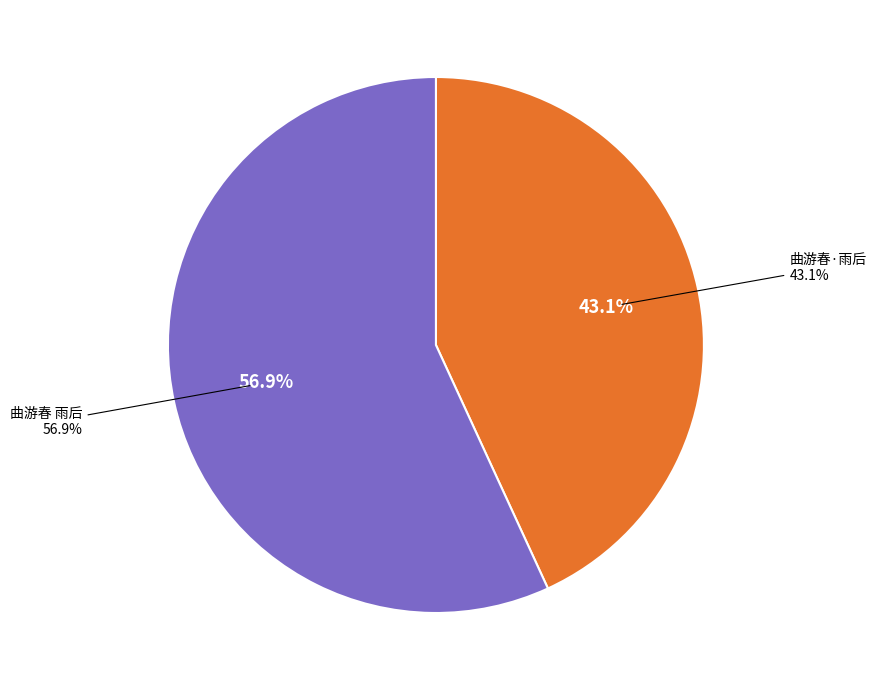

Count the number of slices in the pie.

2